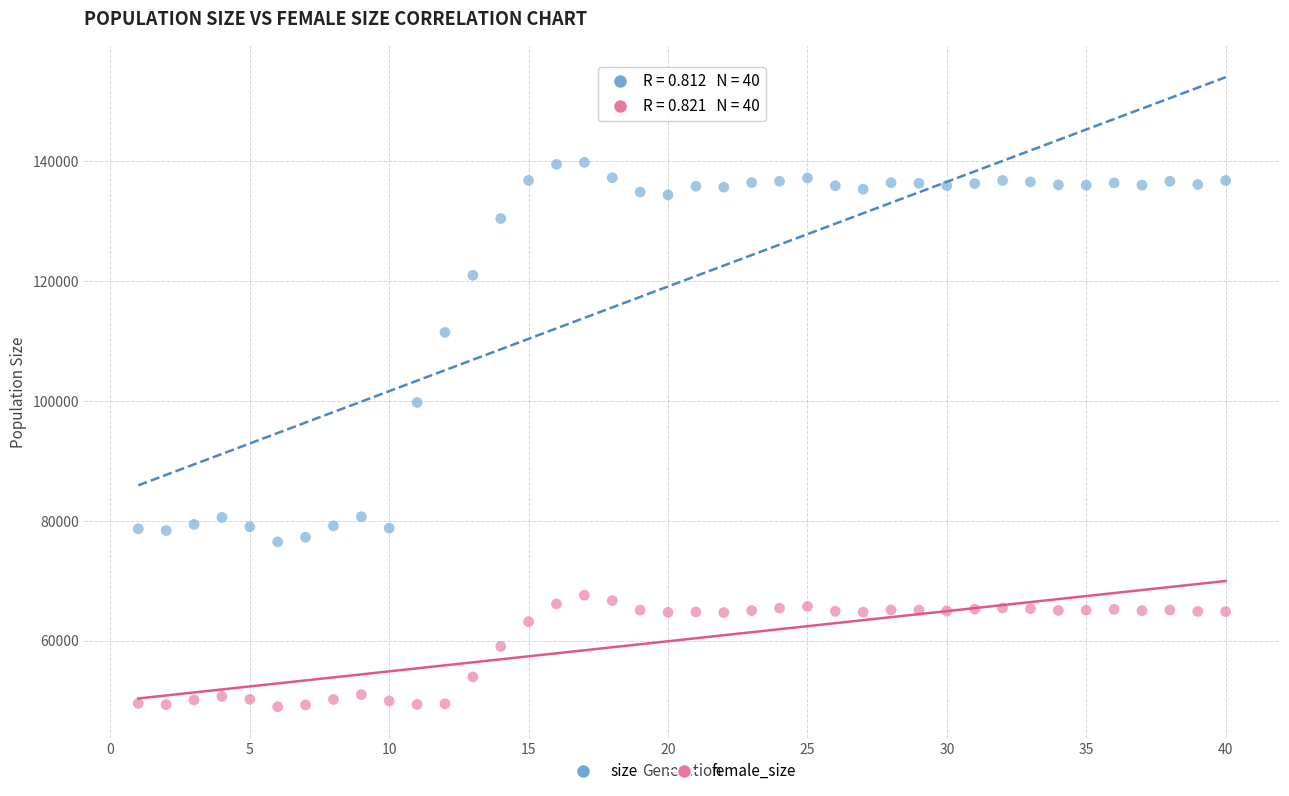

What are all the series names shown in the legend?

size, female_size